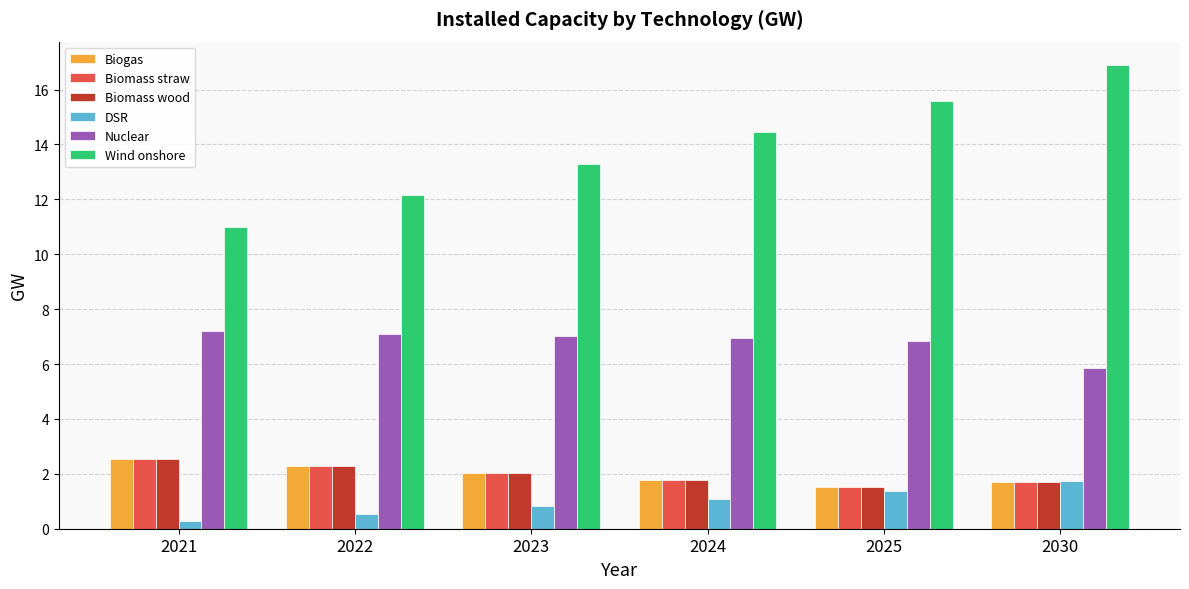

Count the number of data series in this chart.

6